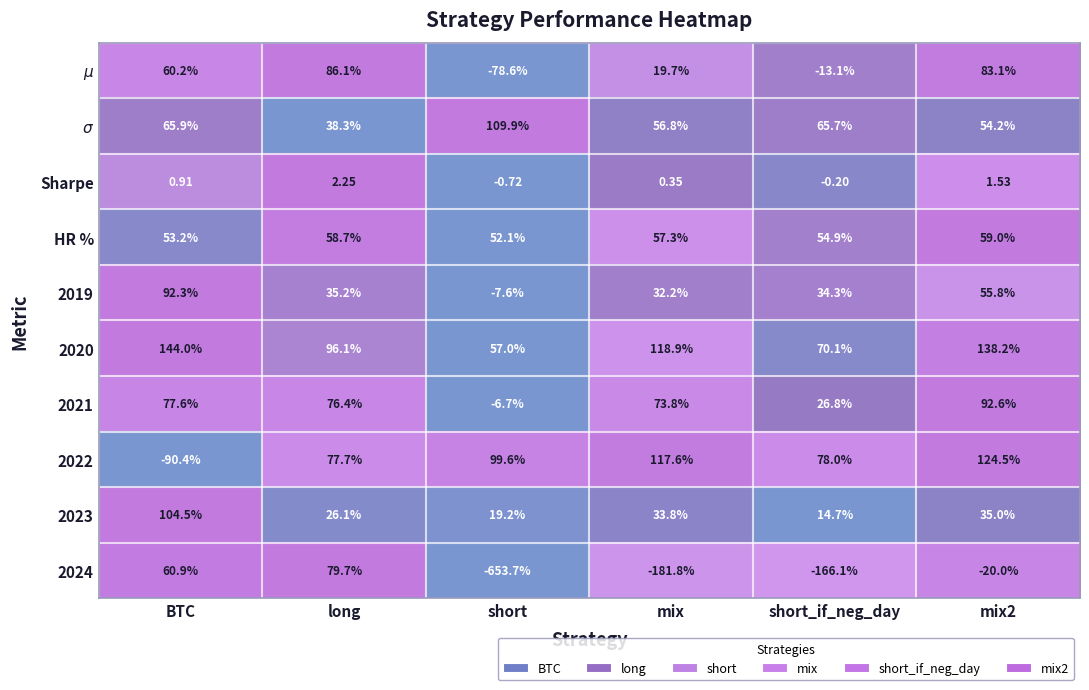

Which series changed the most between short and short_if_neg_day?

2024